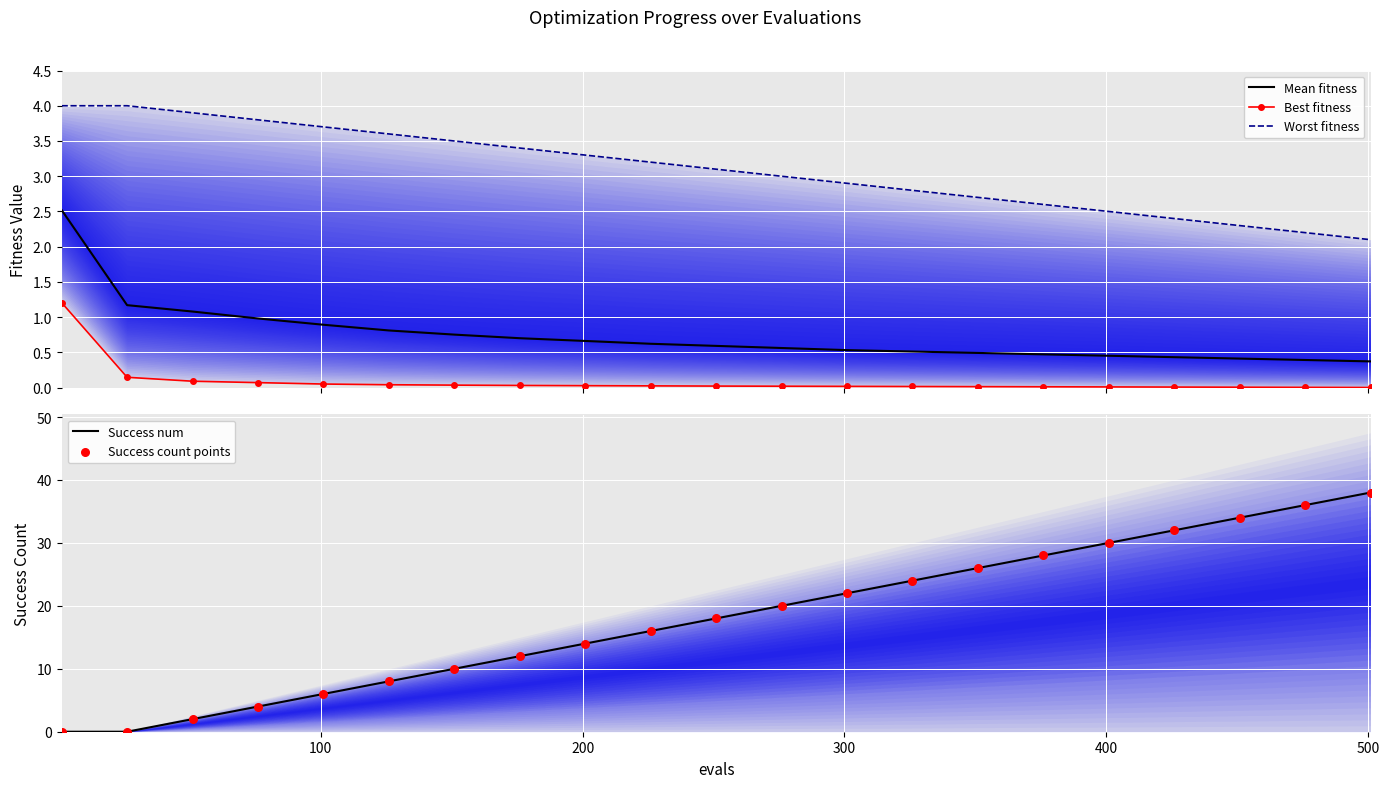

At how many categories does at least one series exceed 9?

15